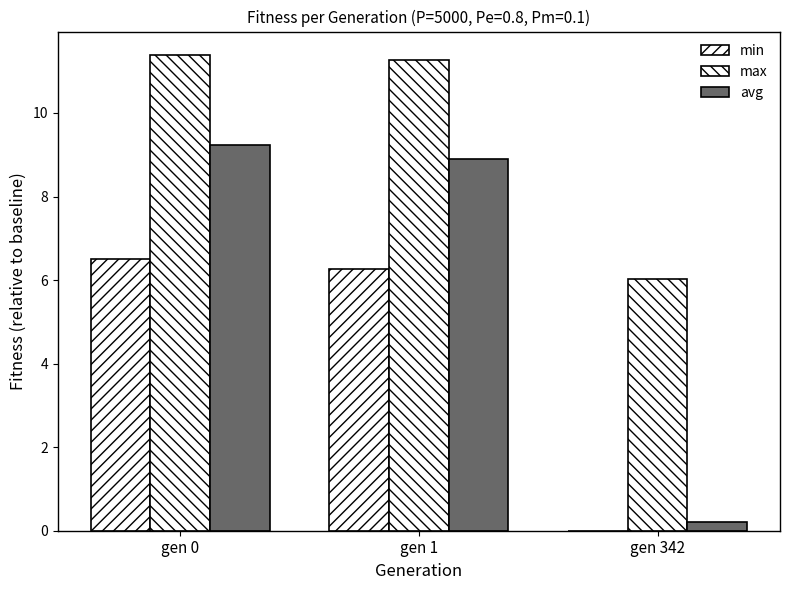

Which has a higher value, gen 342 or gen 0?

gen 0